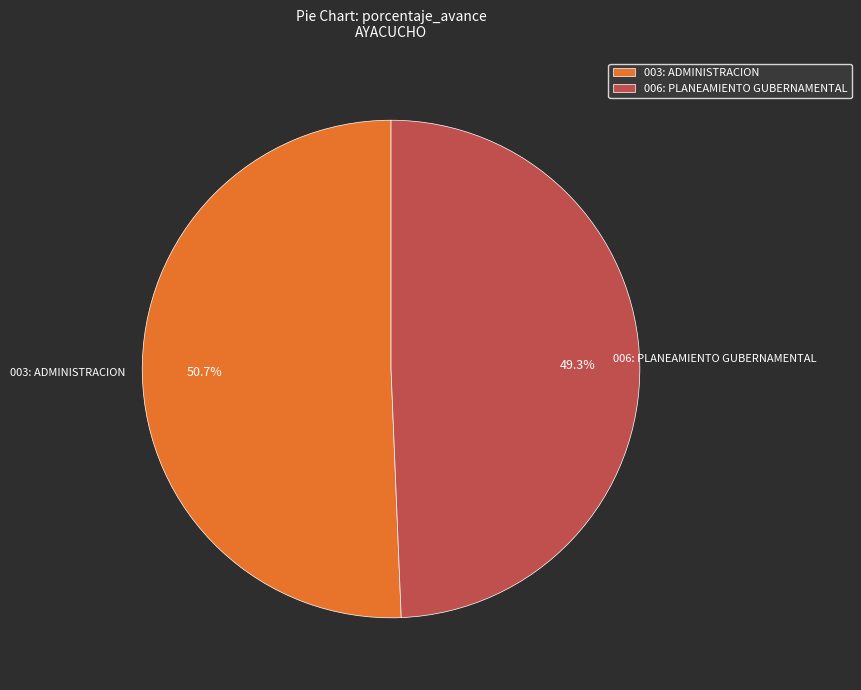

What is the ratio of the value at 003: ADMINISTRACION to the value at 006: PLANEAMIENTO GUBERNAMENTAL?

1.0